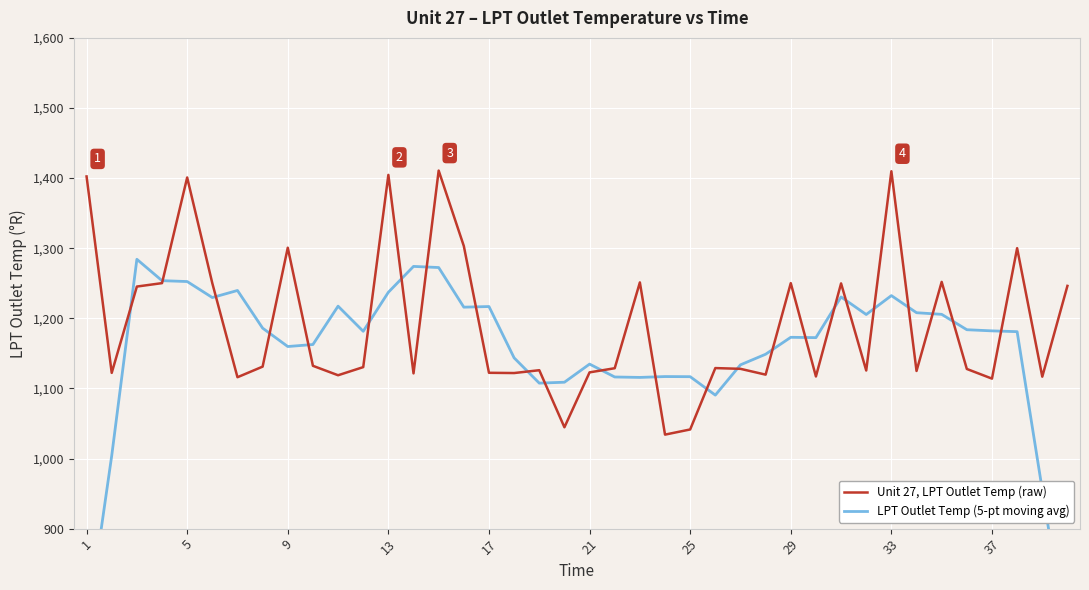

What is the value of the Unit 27, LPT Outlet Temp (raw) point at the 37th from the left?

1114.0